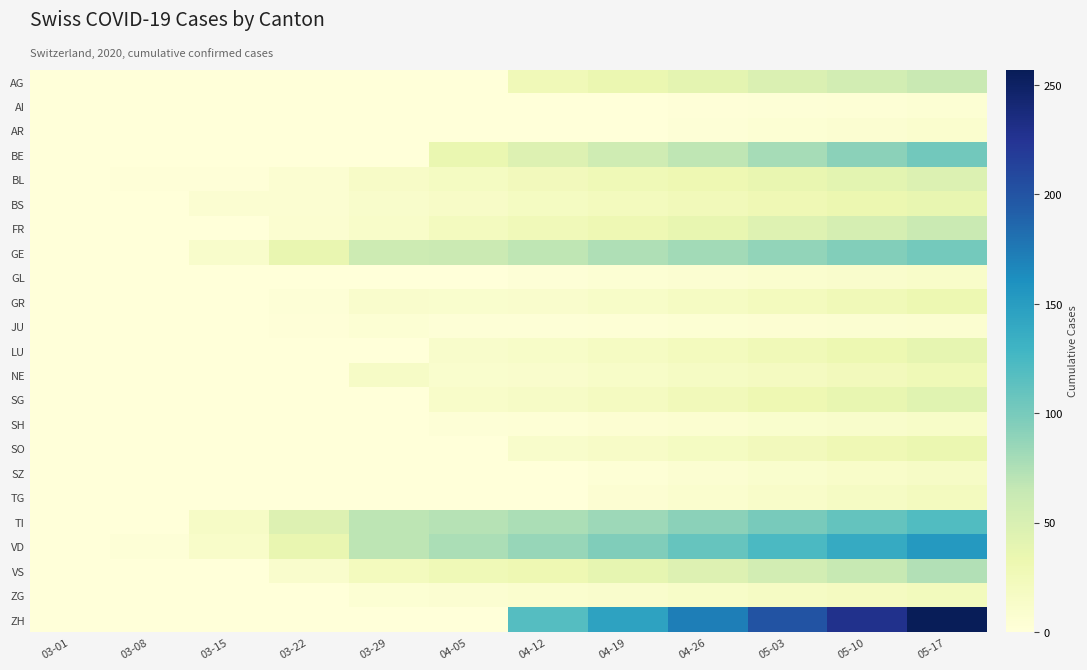

Which series changed the most between 03-22 and 04-12?

ZH